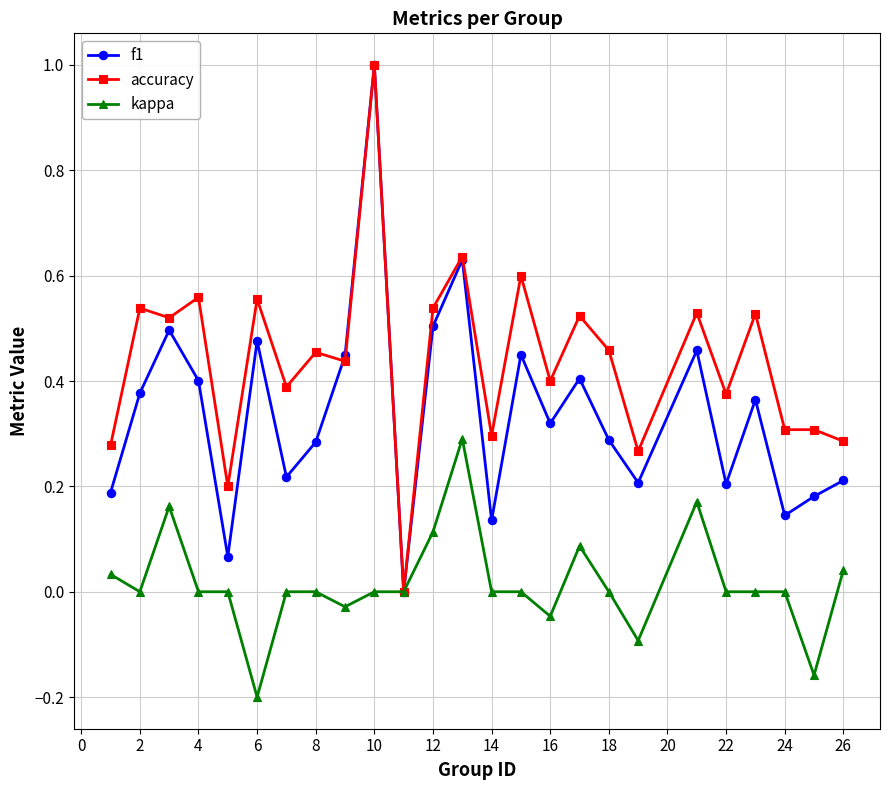

What is the maximum value shown in the chart?

1.0